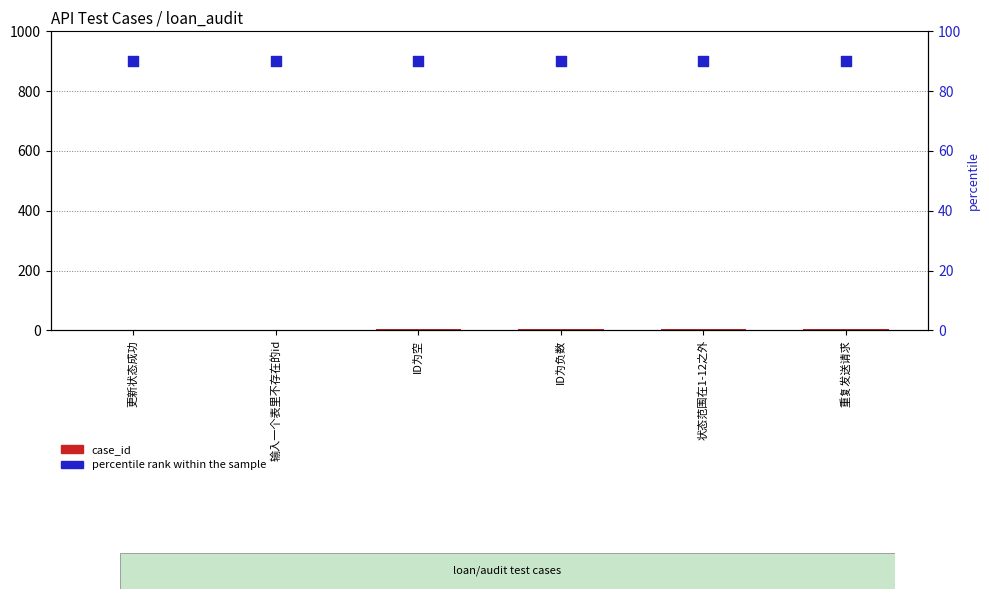

What are all the series names shown in the legend?

case_id, percentile rank within the sample